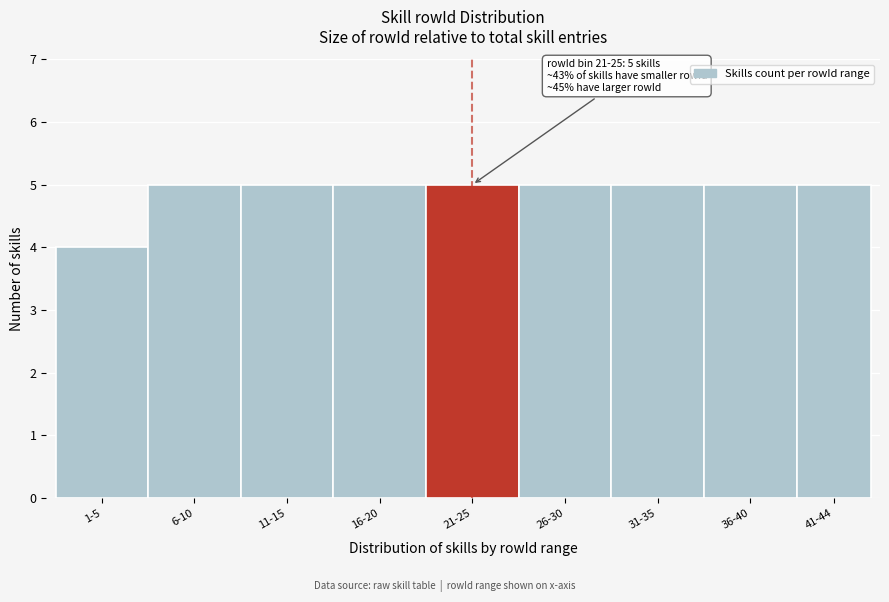

Reading left to right, transcribe all the data shown in this chart.

4	5	5	5	5	5	5	5	5